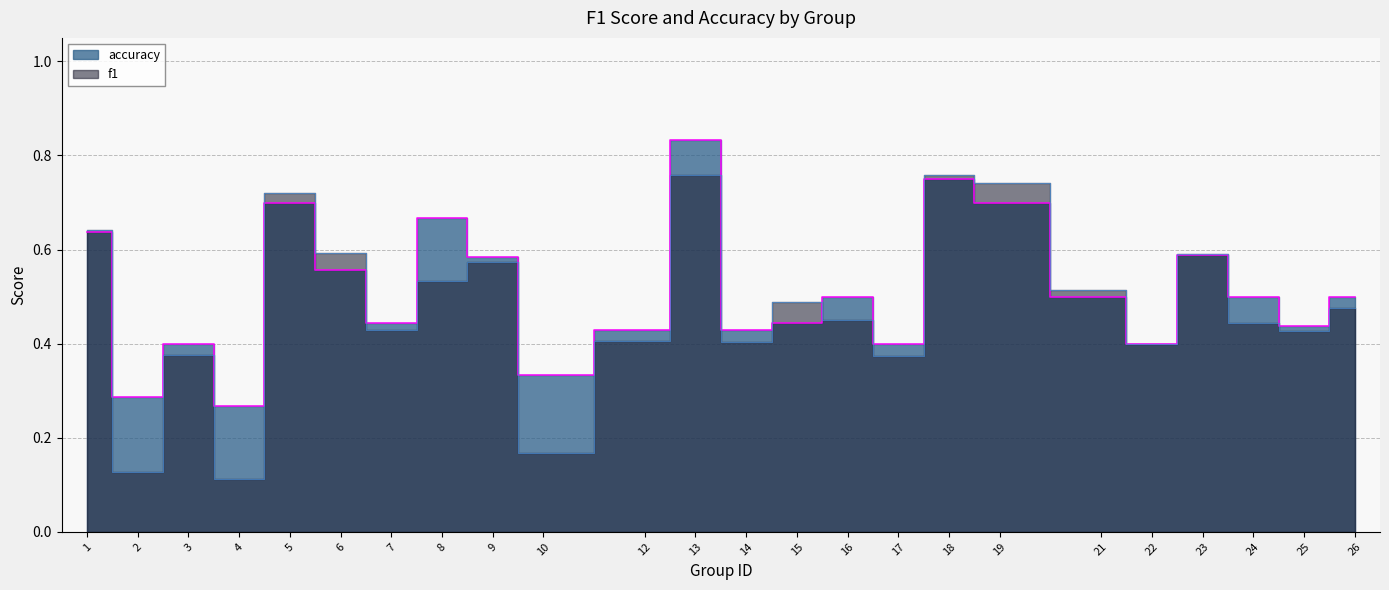

At how many categories does at least one series exceed 0?

24